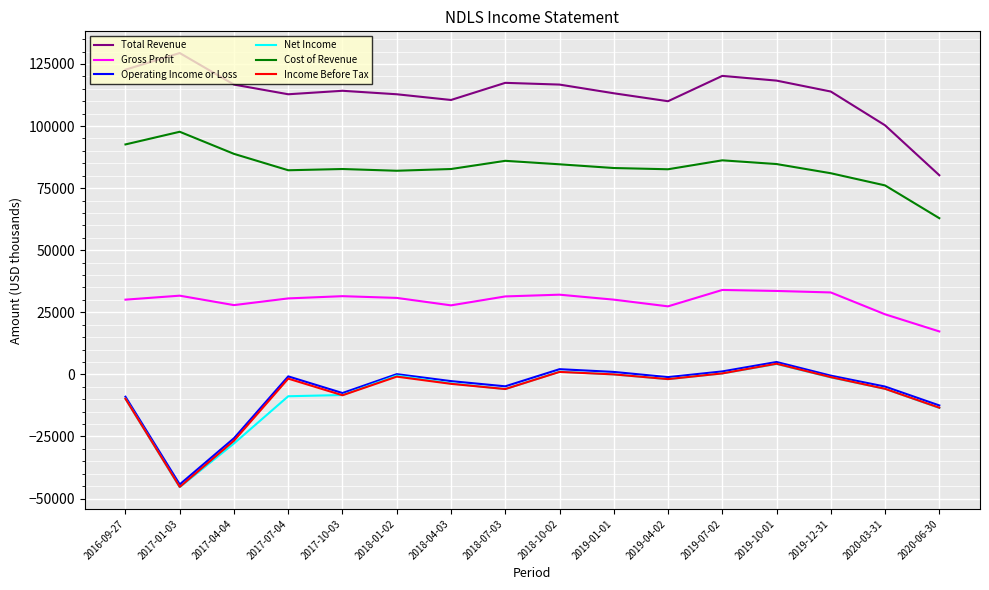

At which label does Operating Income or Loss reach its peak?

2019-10-01